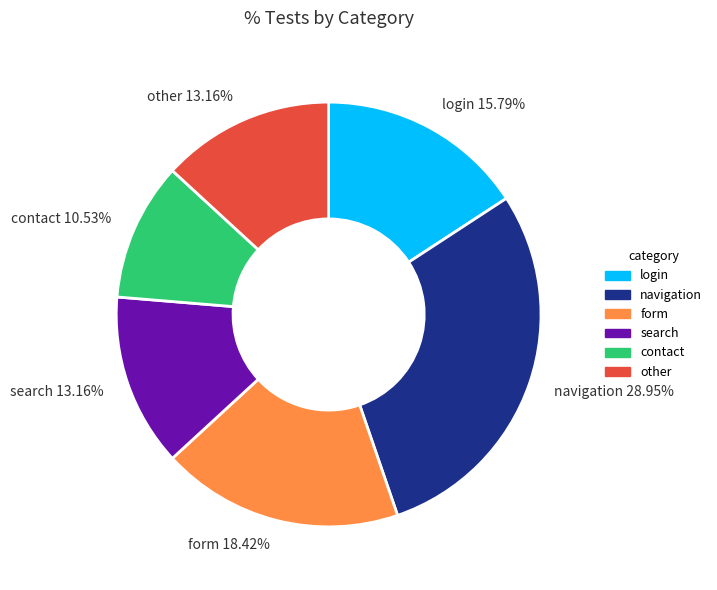

To the nearest percent, what is the difference between the largest and smallest slice percentages?

18%